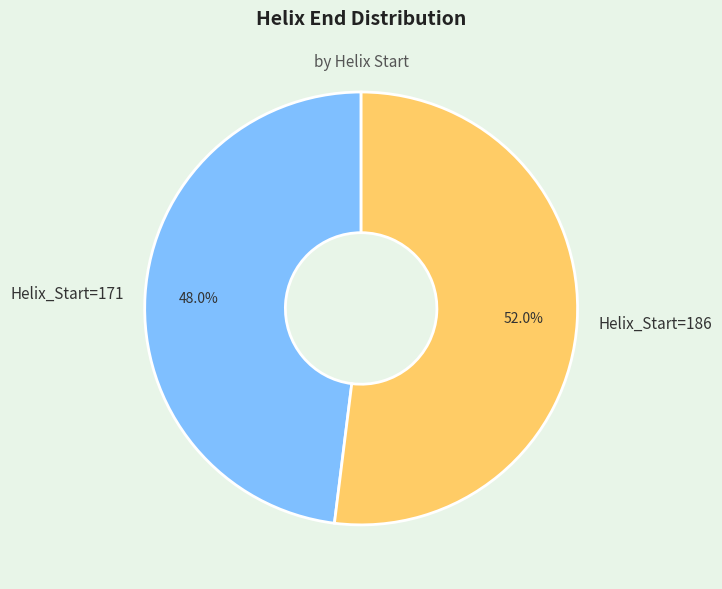

To the nearest percent, what is the difference between the largest and smallest slice percentages?

4%